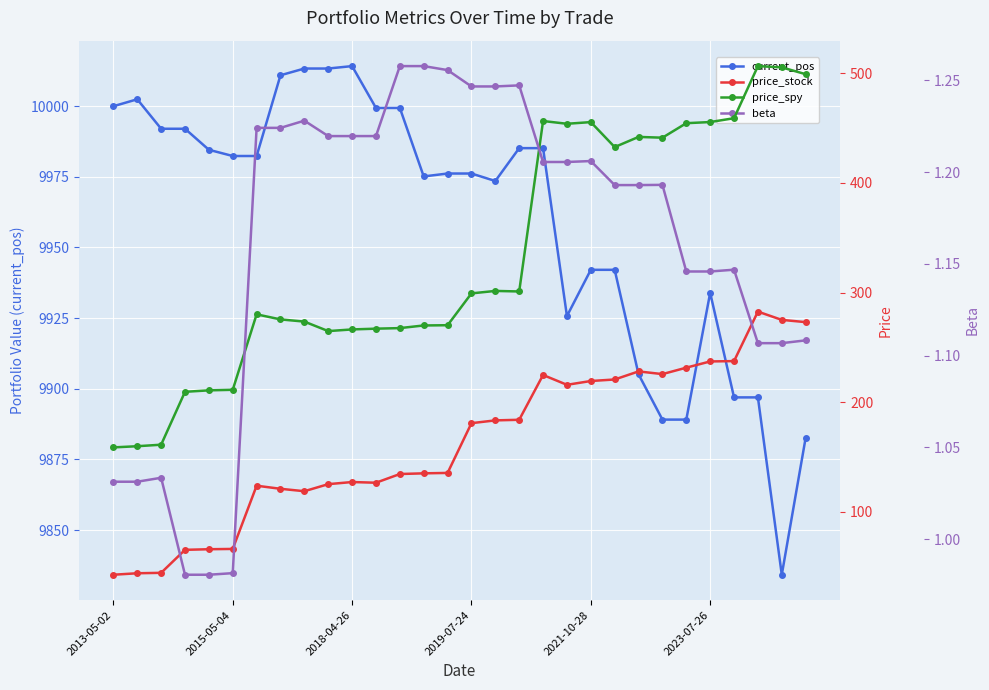

How many lines are shown in the chart?

4